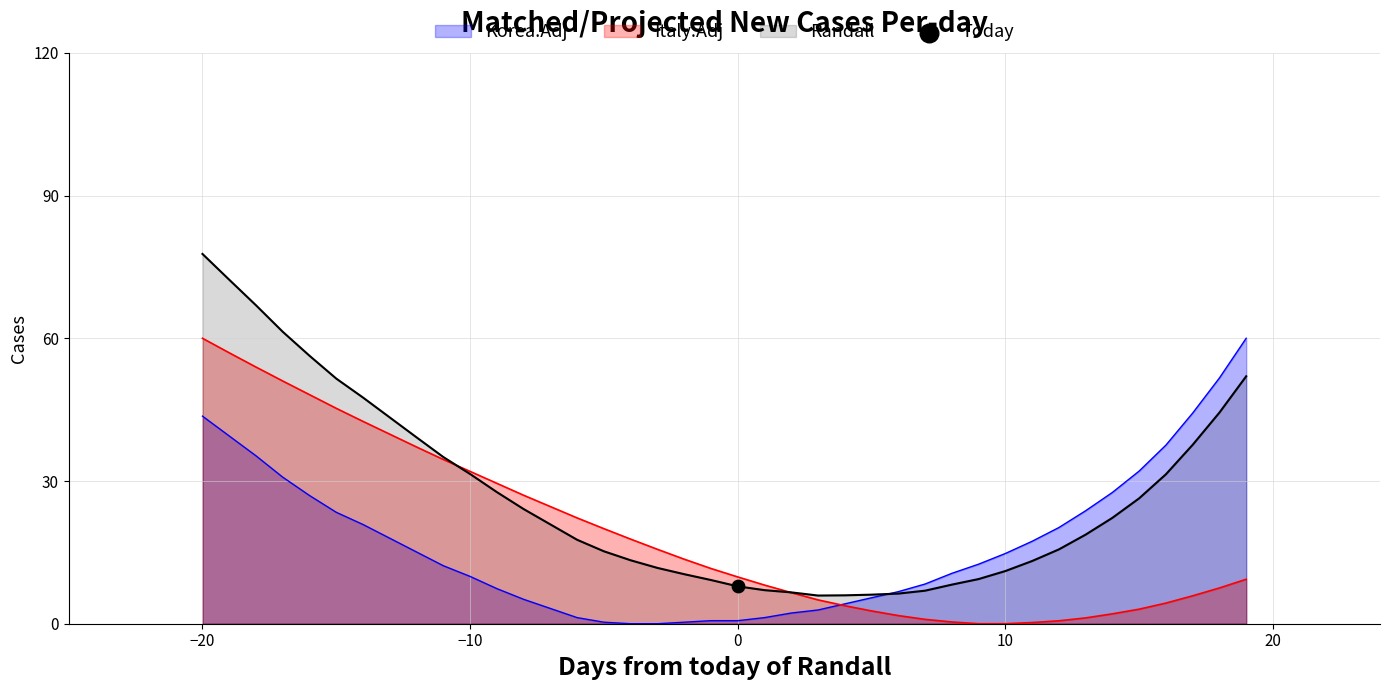

Which series has the largest total across all categories?

Randall